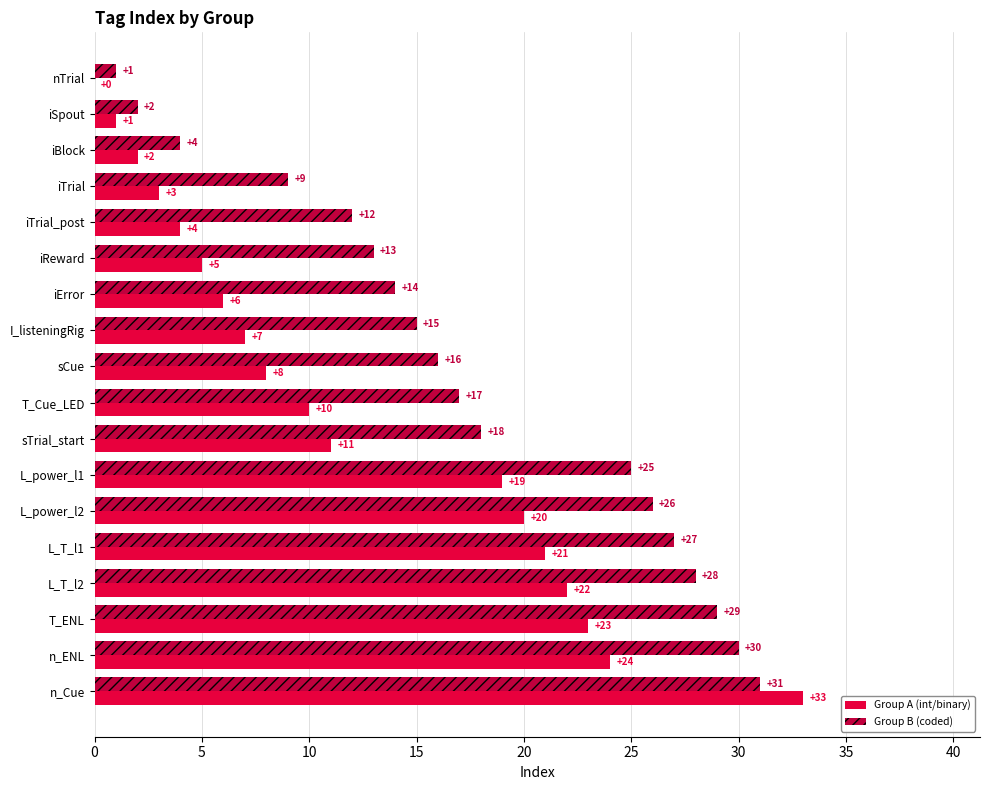

At which label is Group B (coded) closest to 16?

sCue